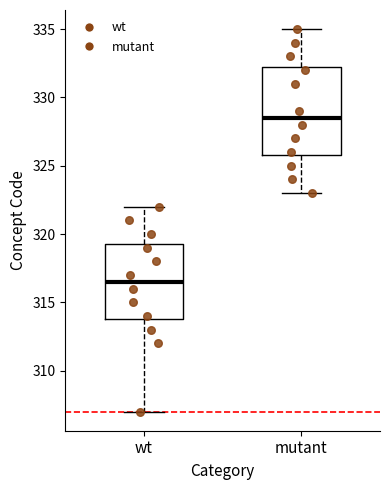

Which box is the tallest, from its lower edge to its upper edge?

mutant